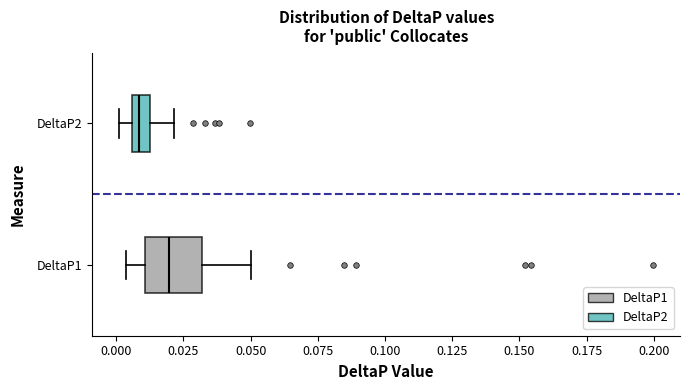

Comparing the boxes themselves (not the whiskers), which one is the widest?

DeltaP1